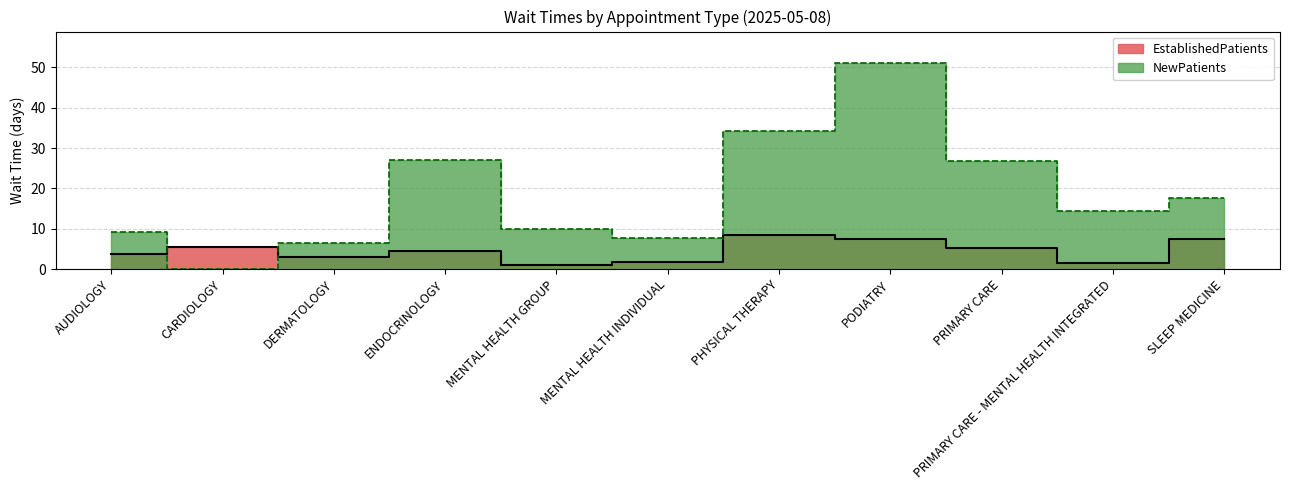

How many series are shown in this chart?

2